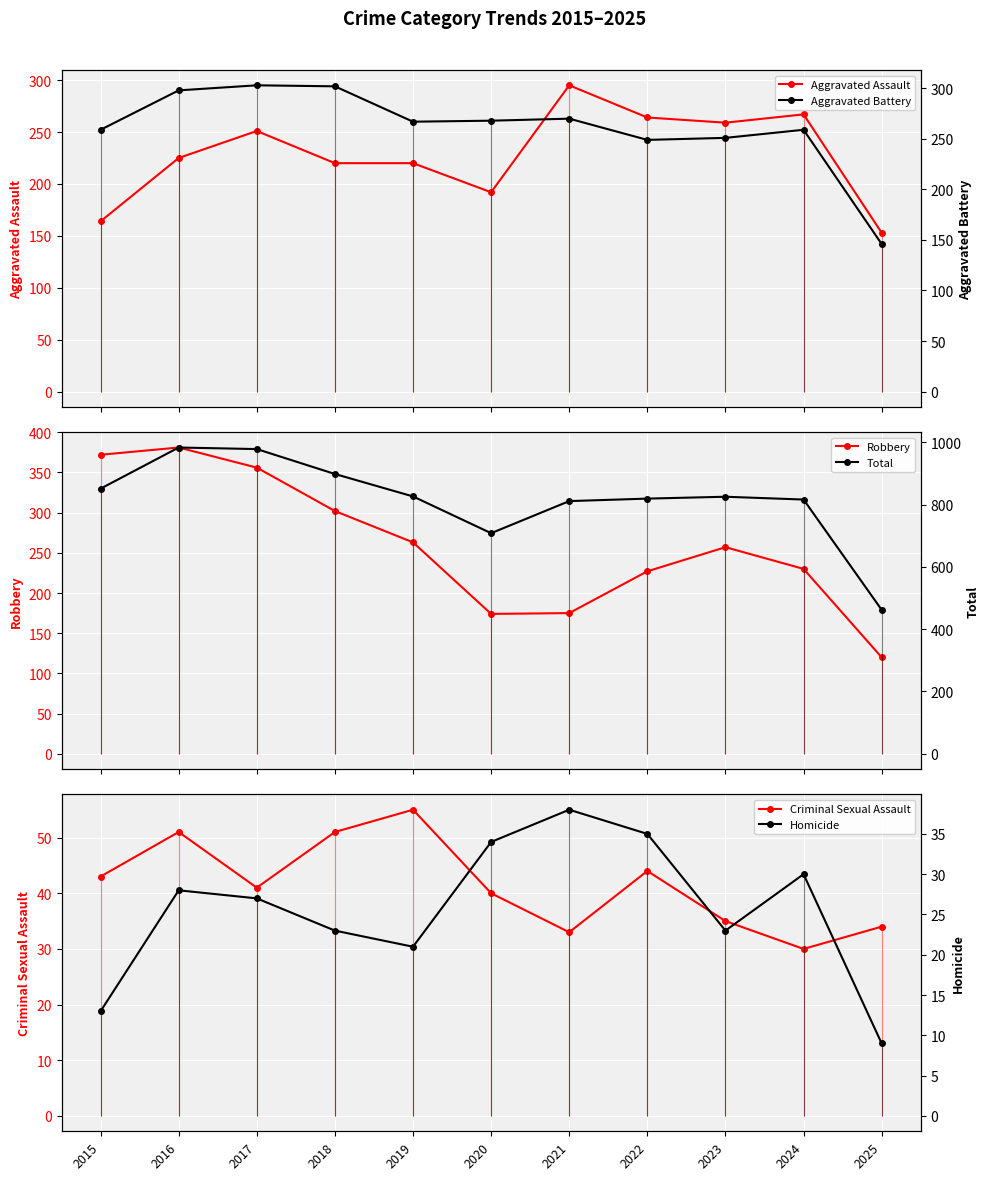

What is the spread (max minus min) of values at 2025?

453